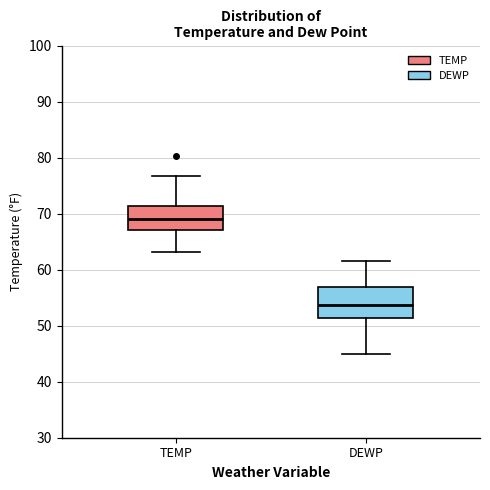

Which box has the lowest median line?

DEWP